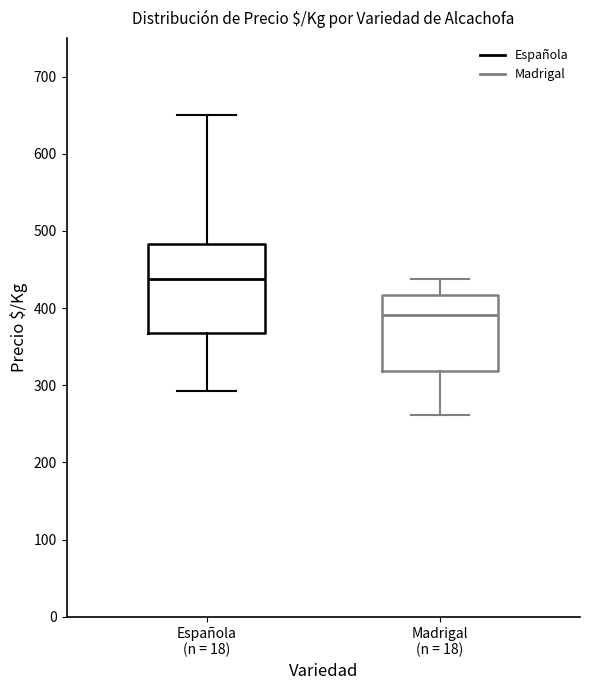

Reading left to right, read every box against the y-axis: the position of its median line, the range the box covers, and the ends of its whiskers. The values are not printed on the chart, so give them approximately, as read against the axis.

Española (n = 18): median 440, box 370 to 480, whiskers 290 to 650
Madrigal (n = 18): median 390, box 320 to 420, whiskers 260 to 440